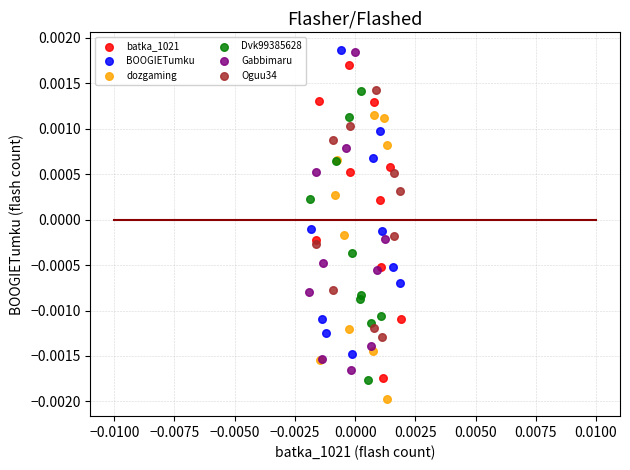

Which series reaches the minimum Y coordinate?

dozgaming